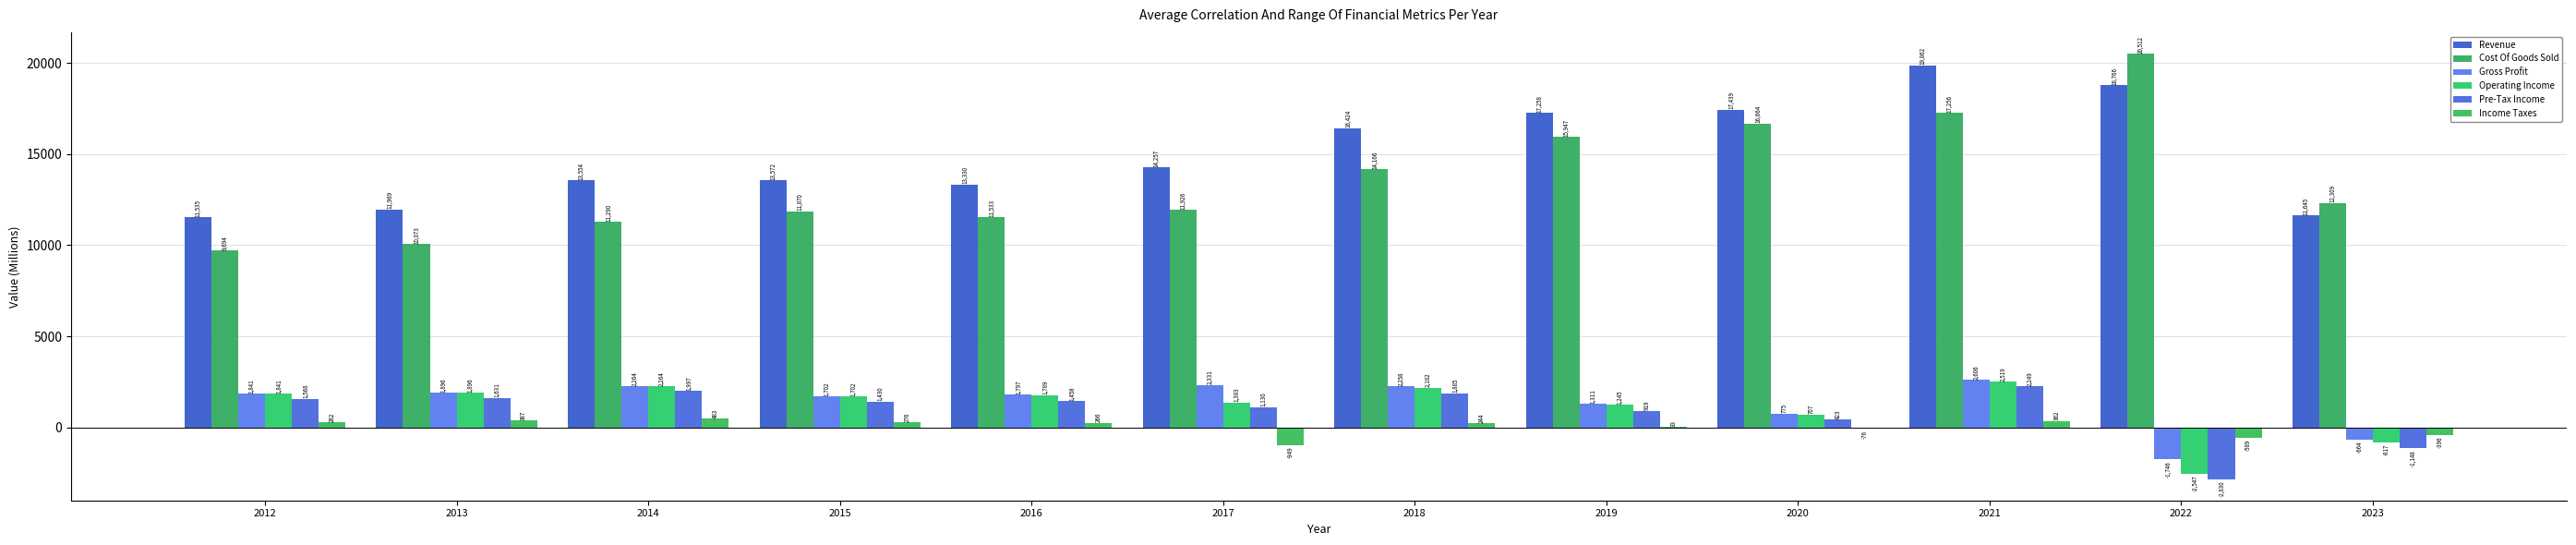

Where is Revenue nearest to the value 15698?

2018